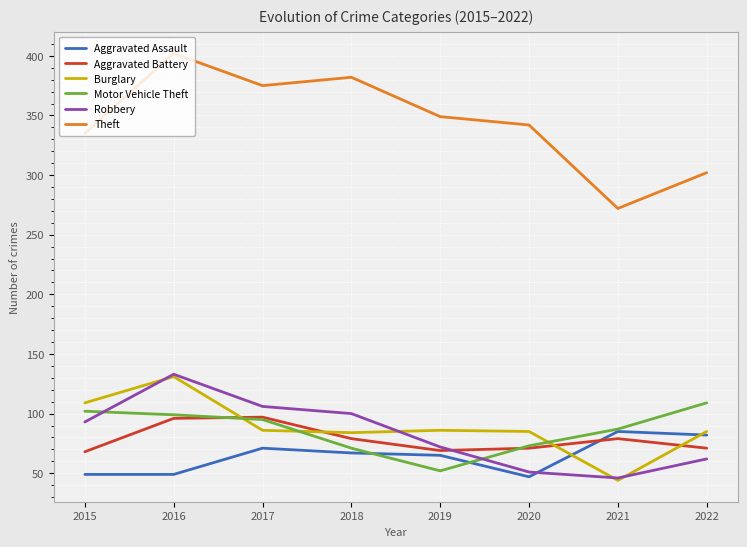

Read the Motor Vehicle Theft value at 2020.

73